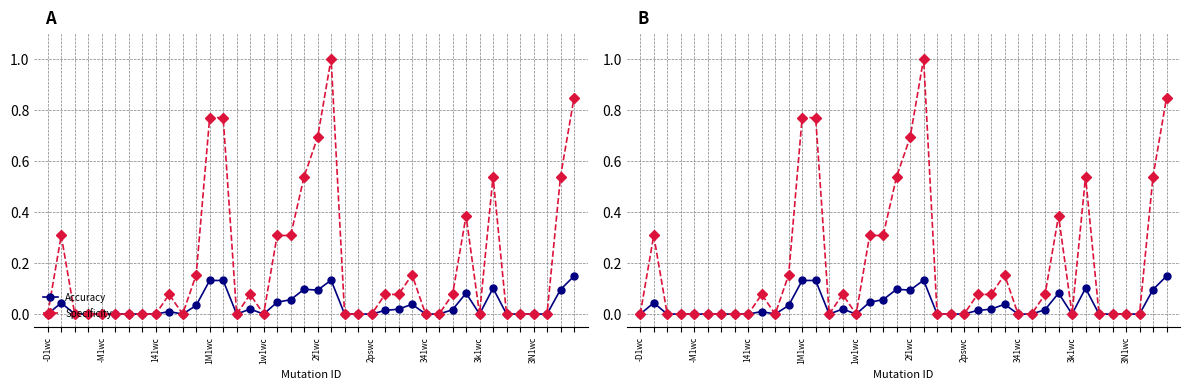

True or false: Accuracy has a value of -0.1 at 3k1wc.

False